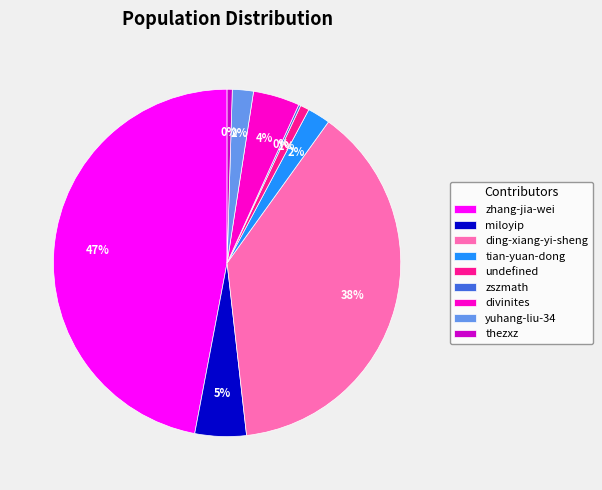

To the nearest percent, what is the difference between the largest and smallest slice percentages?

47%